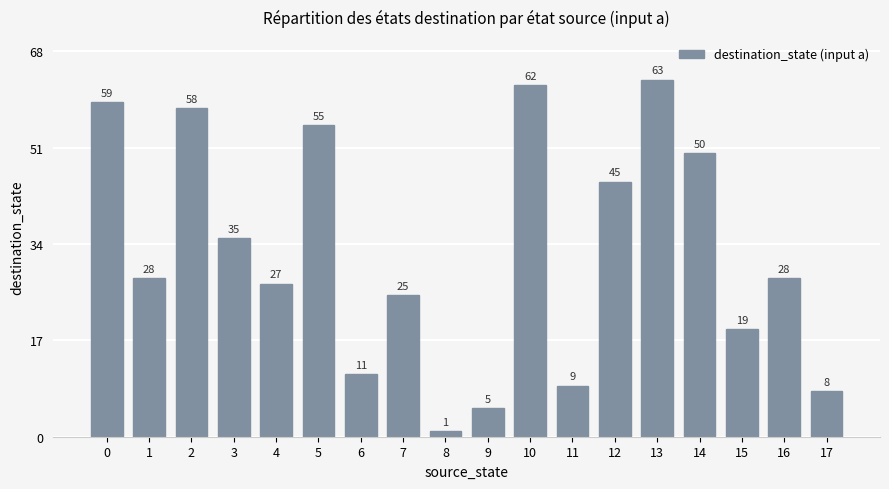

What is the value of the 17th bar from the left?

28